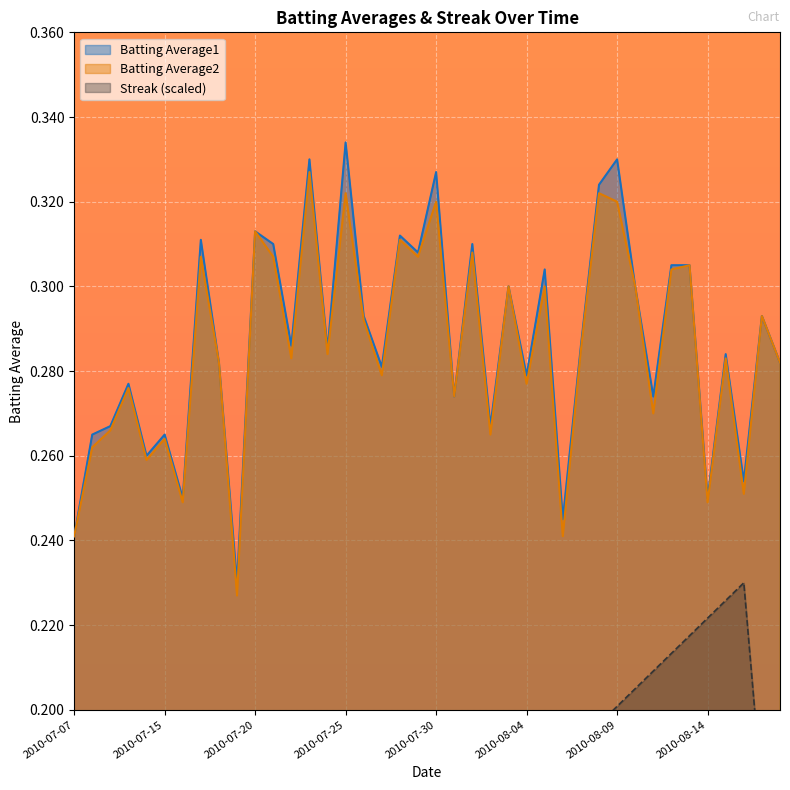

What is the label of the 30th point from the right?

2010-07-20